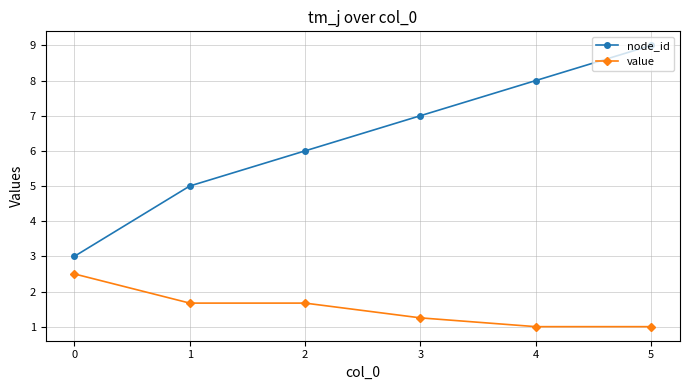

How many lines are shown in the chart?

2